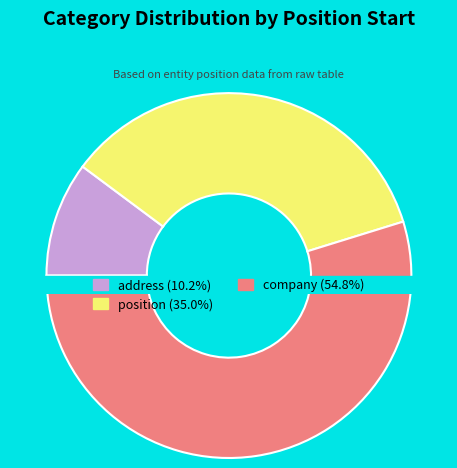

To the nearest percent, what is the difference between the address and company slice percentages?

45%